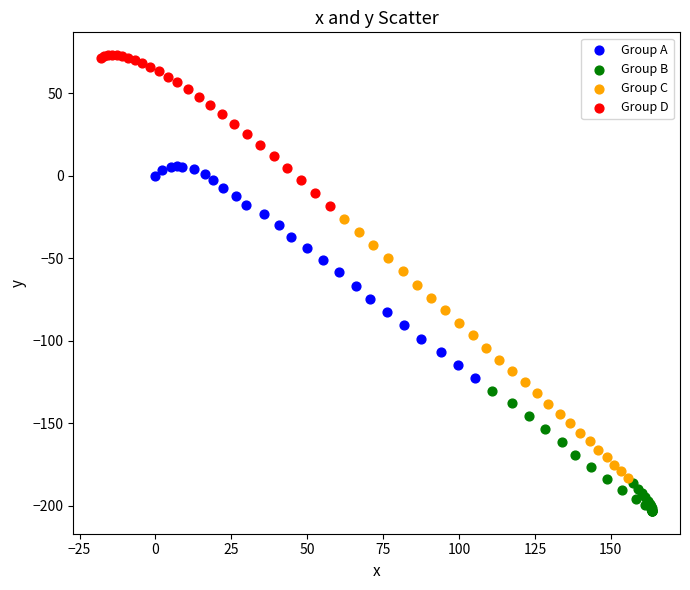

What are all the series names shown in the legend?

Group A, Group B, Group C, Group D